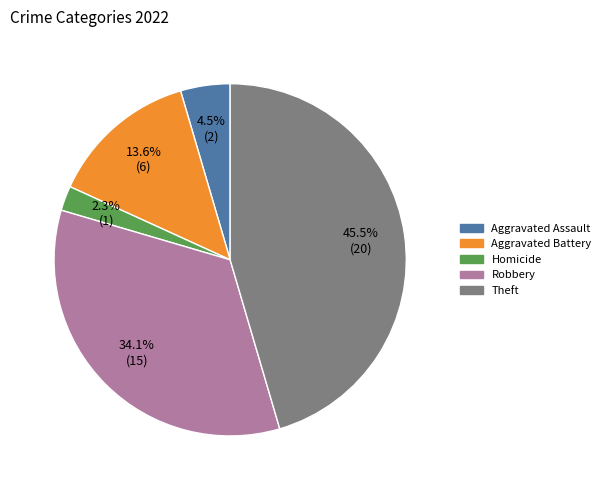

Is there any slice that represents more than half of the pie?

No